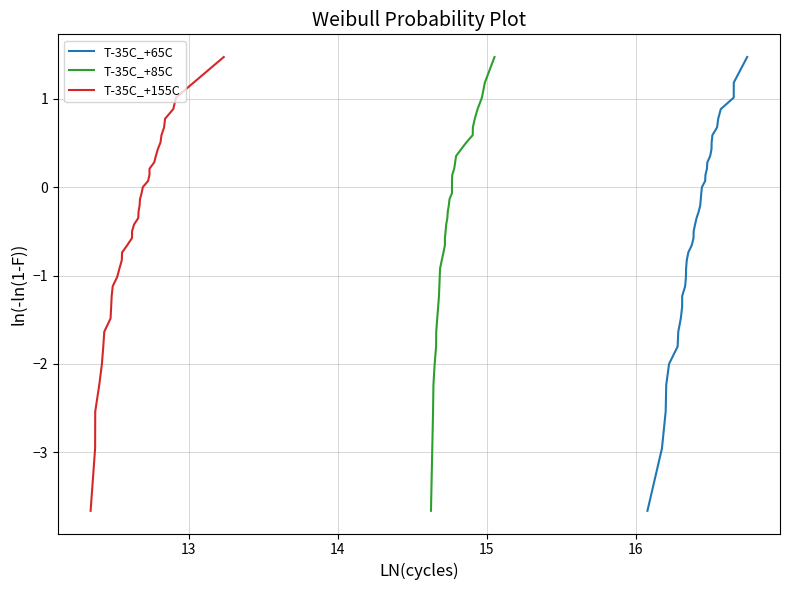

What is the difference between the second highest and second lowest values in the T-35C_+65C series?

4.1